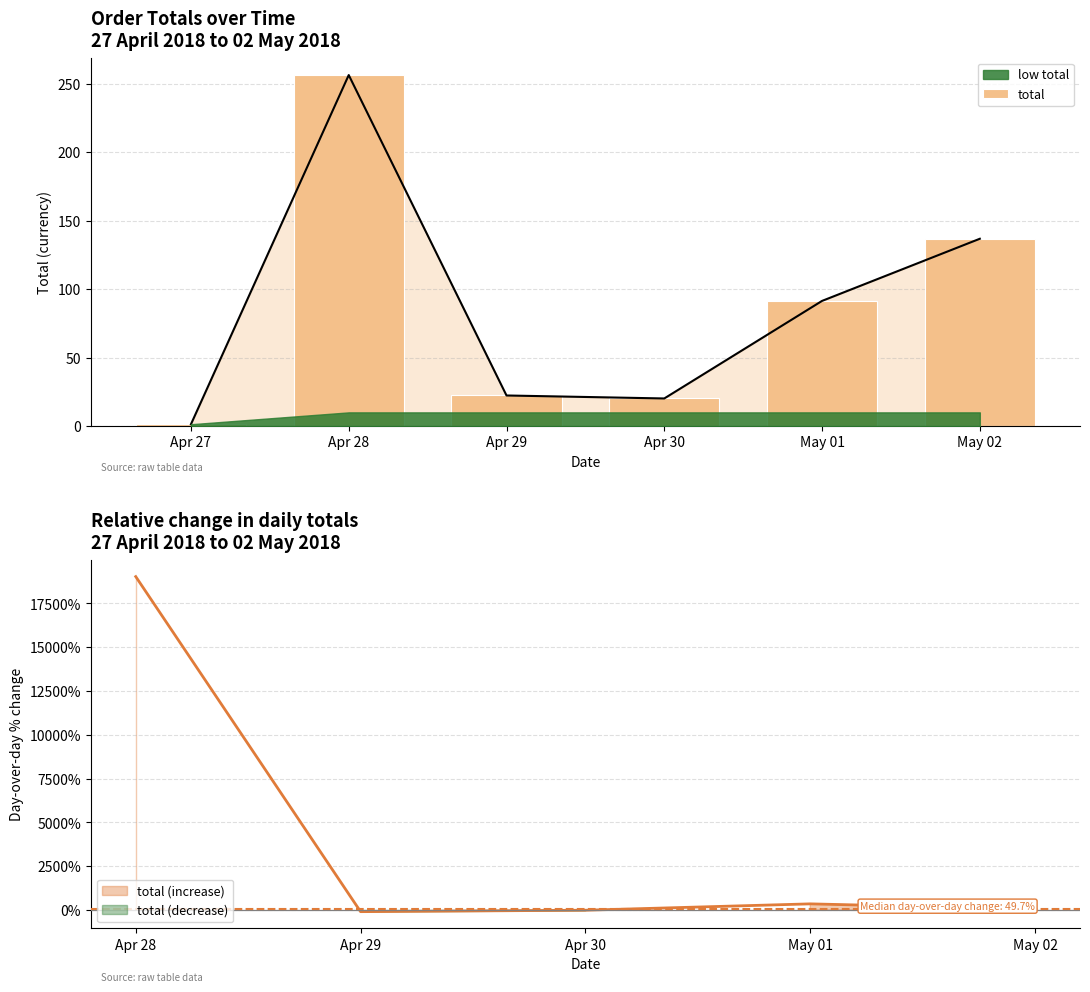

What is the greatest value displayed?

256.4